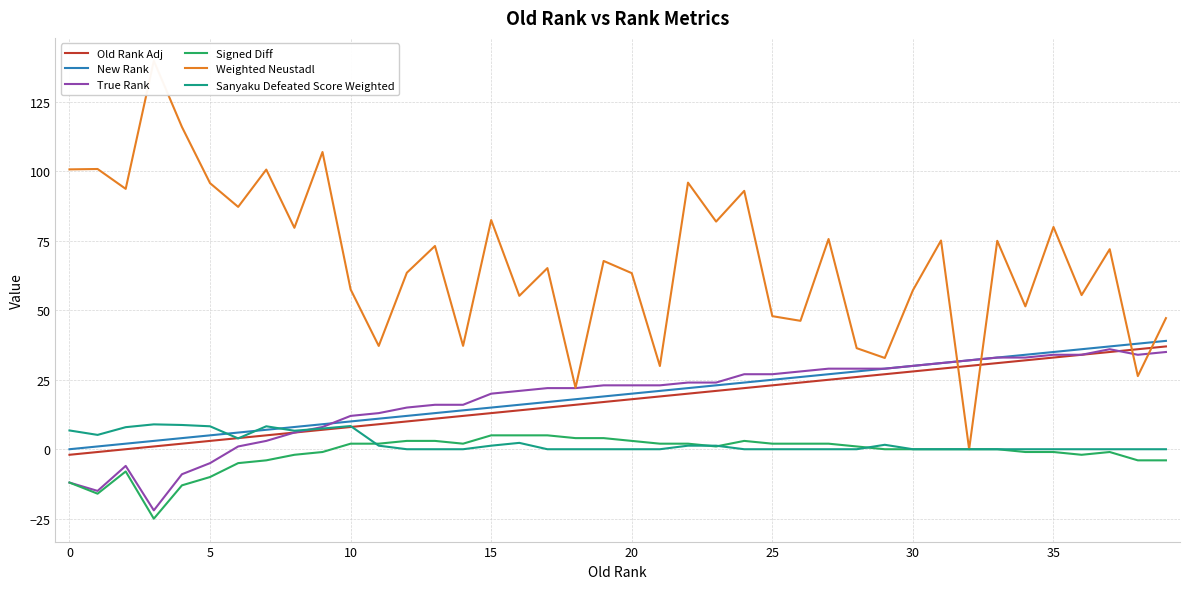

At which label does Signed Diff reach its peak?

15